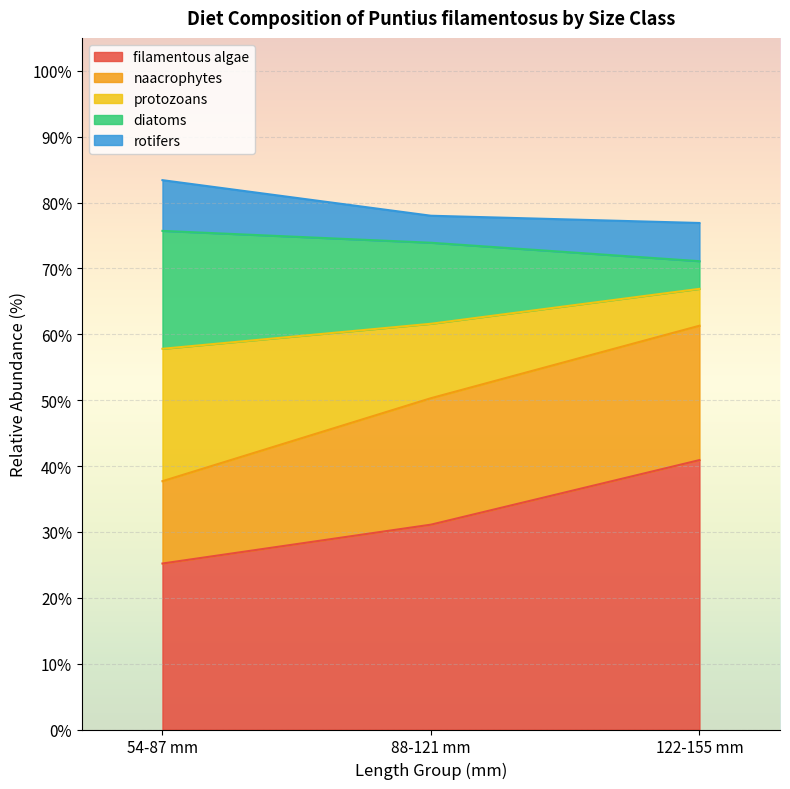

At which label does filamentous algae reach its peak?

122-155 mm